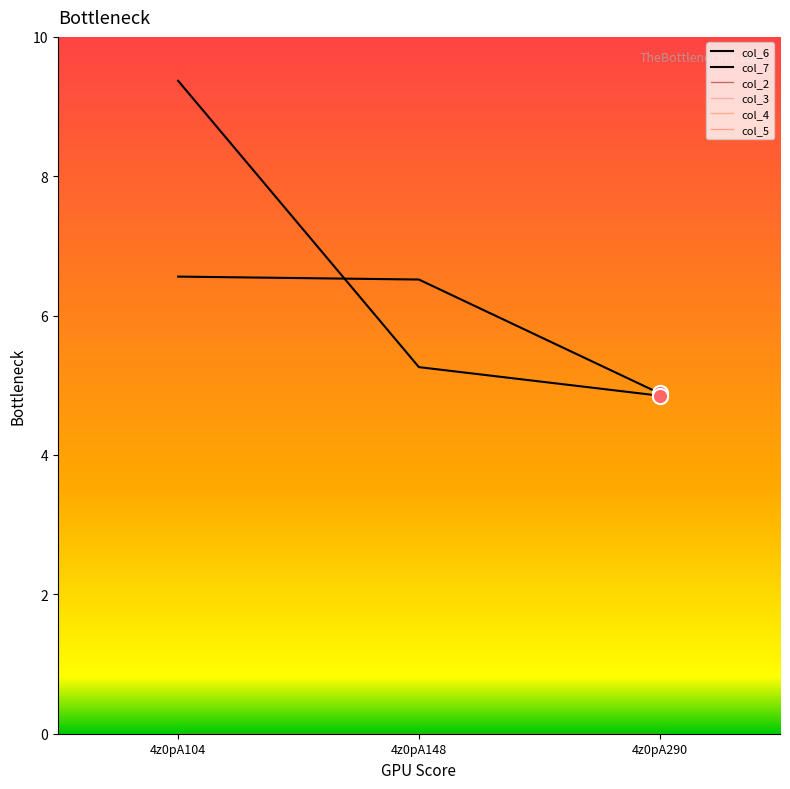

Is this an area chart (filled region under the line)?

No